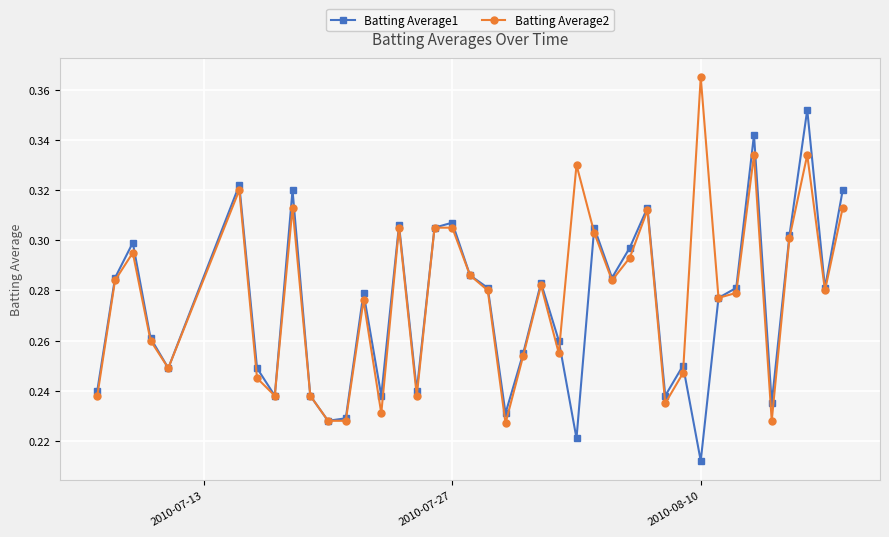

Rank the series by their maximum value, from lowest to highest.

Batting Average1, Batting Average2